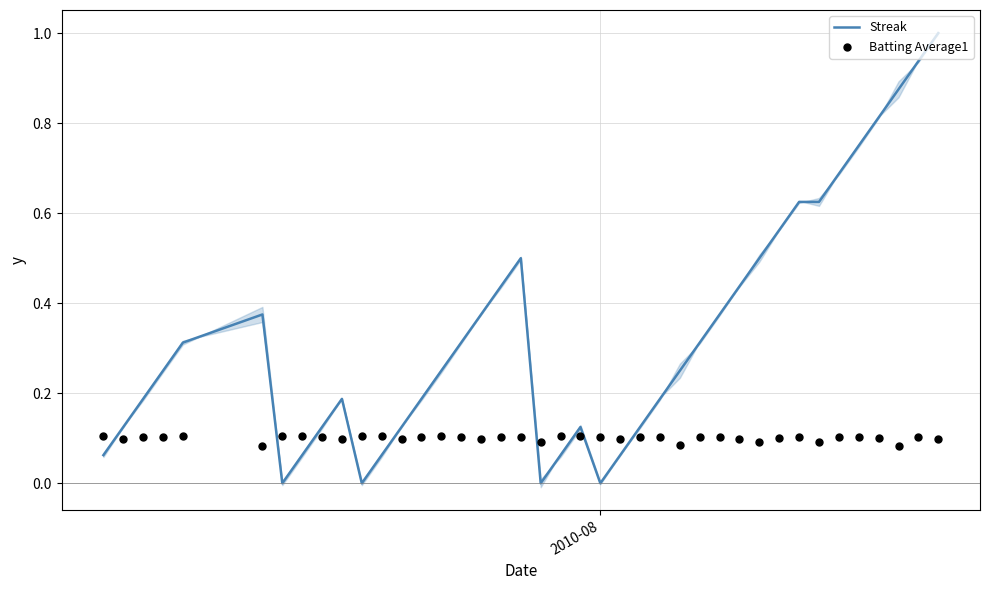

Which series reaches the minimum Y coordinate?

Streak